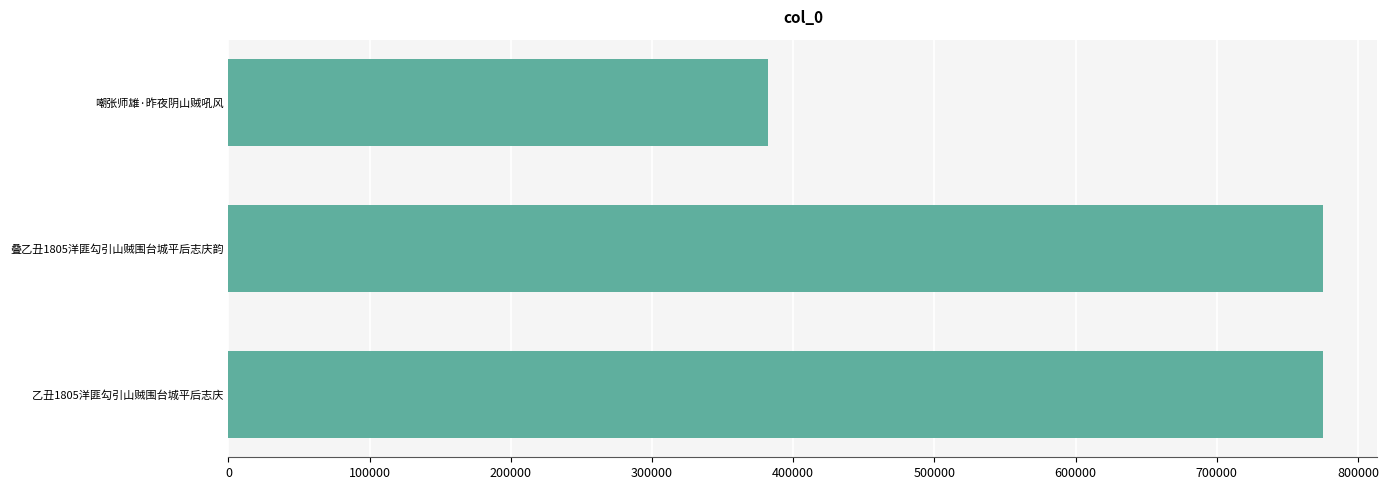

What is the difference between the second highest and minimum values?

392987